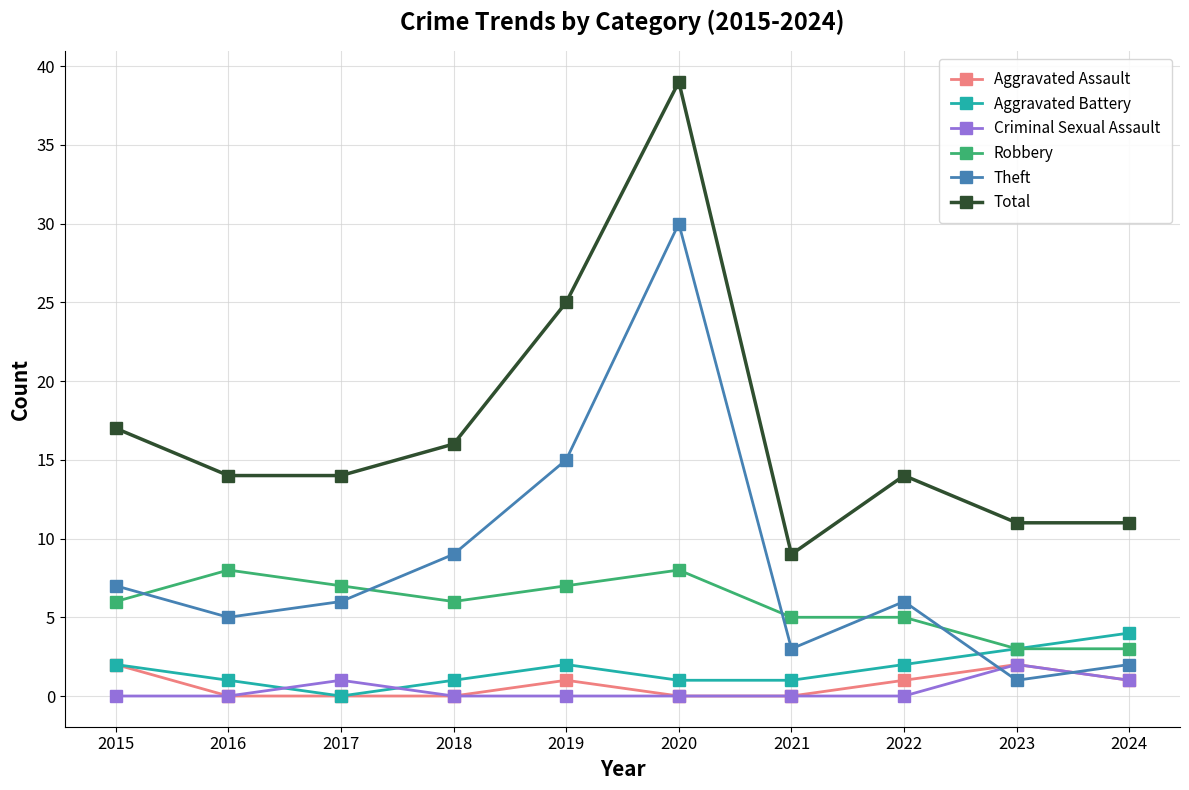

Is the value of Aggravated Battery at 2016 greater than the value of Theft at 2019?

No